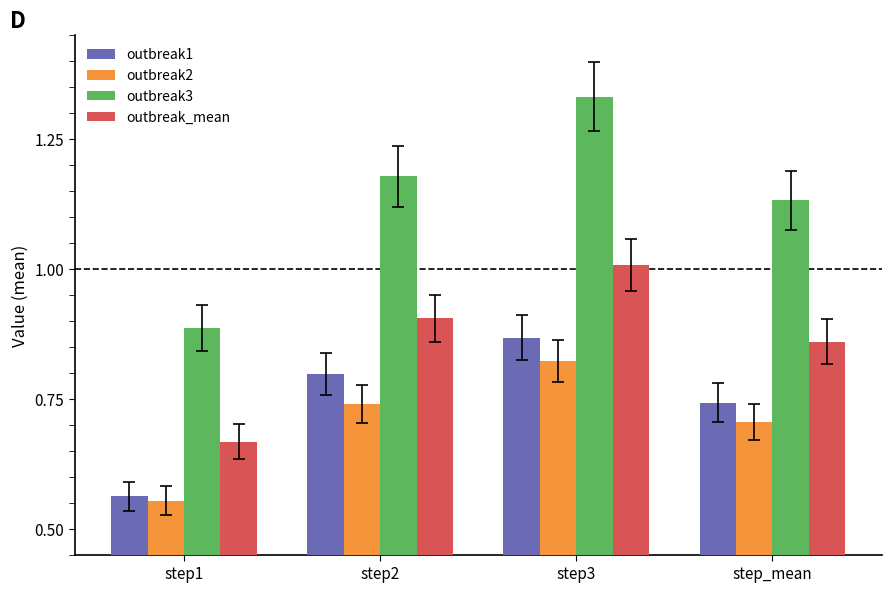

Where is outbreak_mean nearest to the value 0?

step1